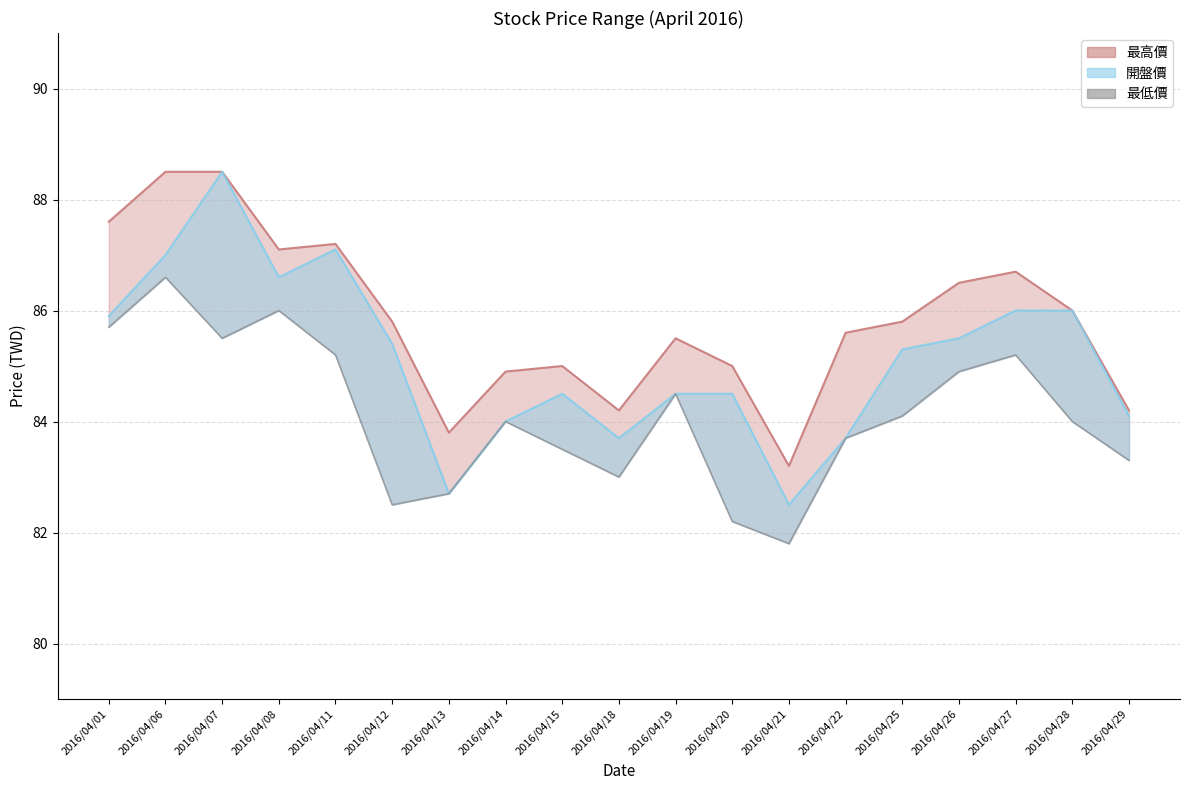

What value does the data have at 2016/04/07?

85.5